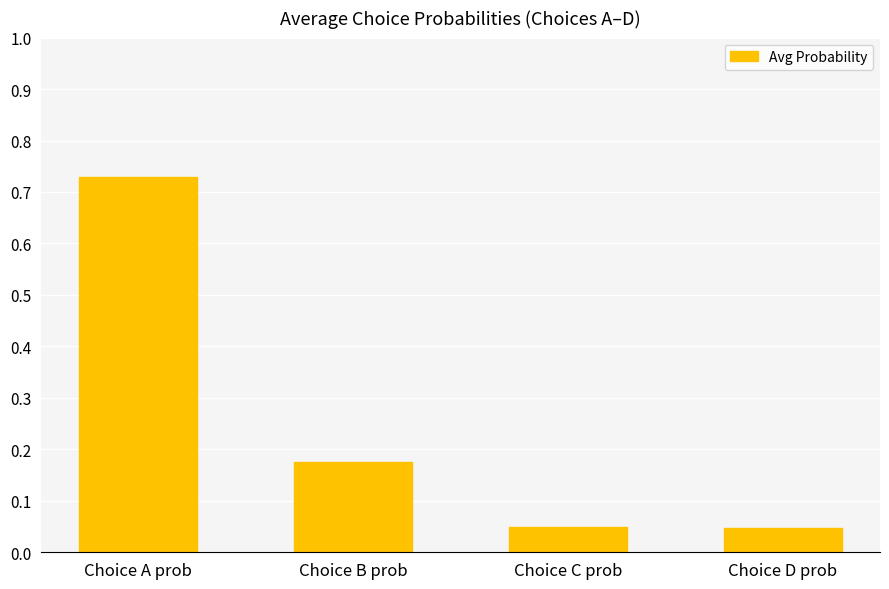

What is the sum of all values?

1.0